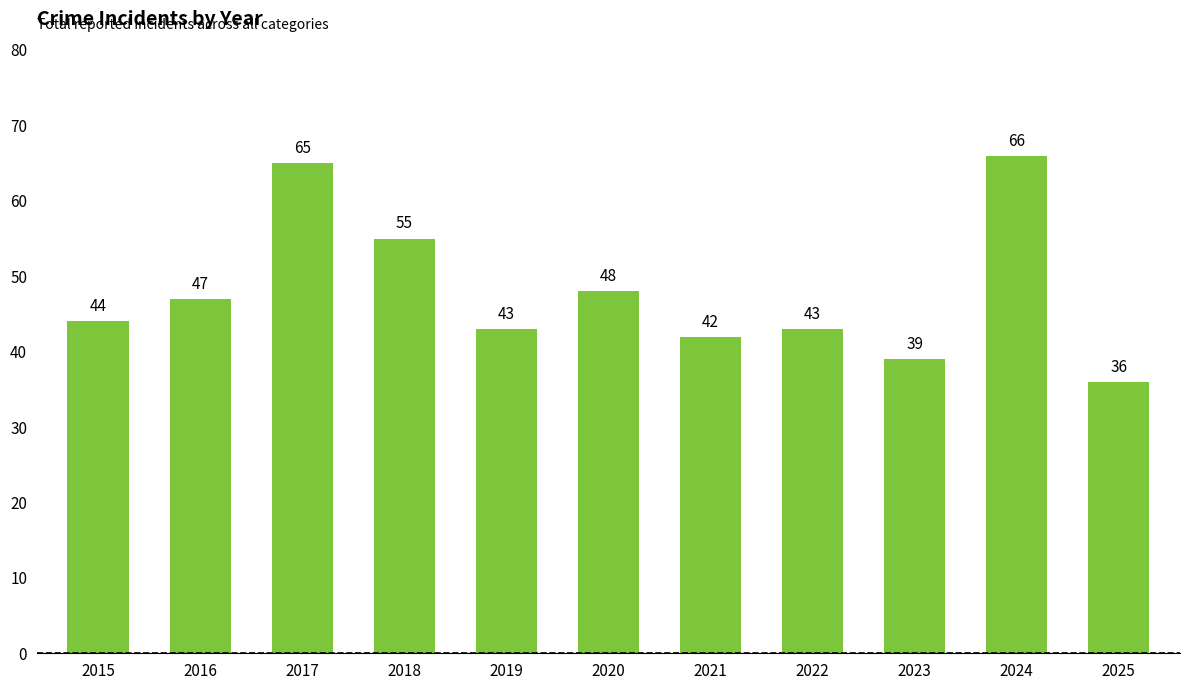

Reading left to right, what are all the values shown in this chart?

44	47	65	55	43	48	42	43	39	66	36